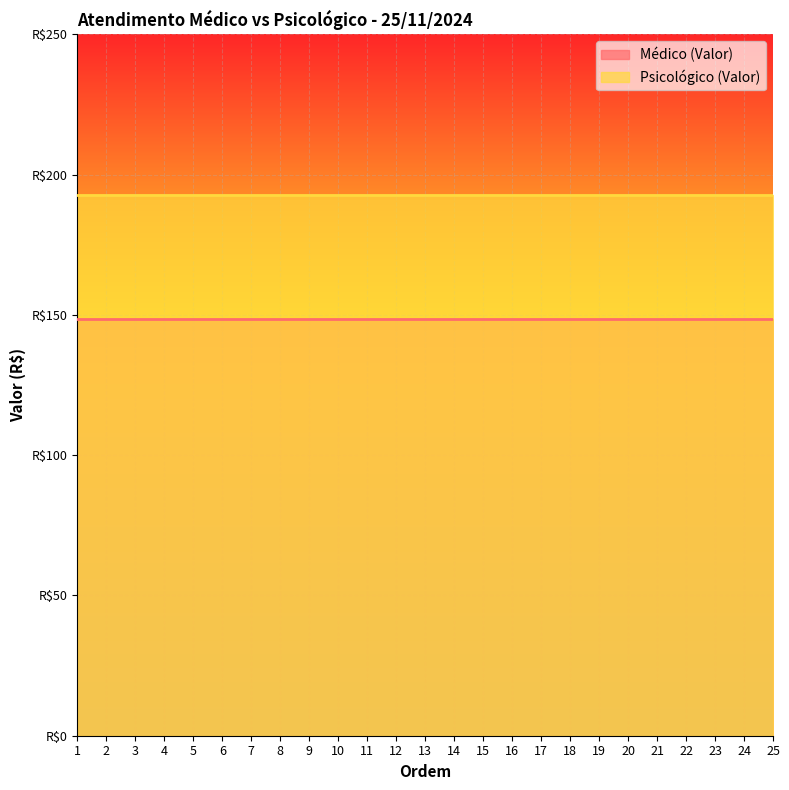

What is the average value of the Médico (Valor) series?

148.7